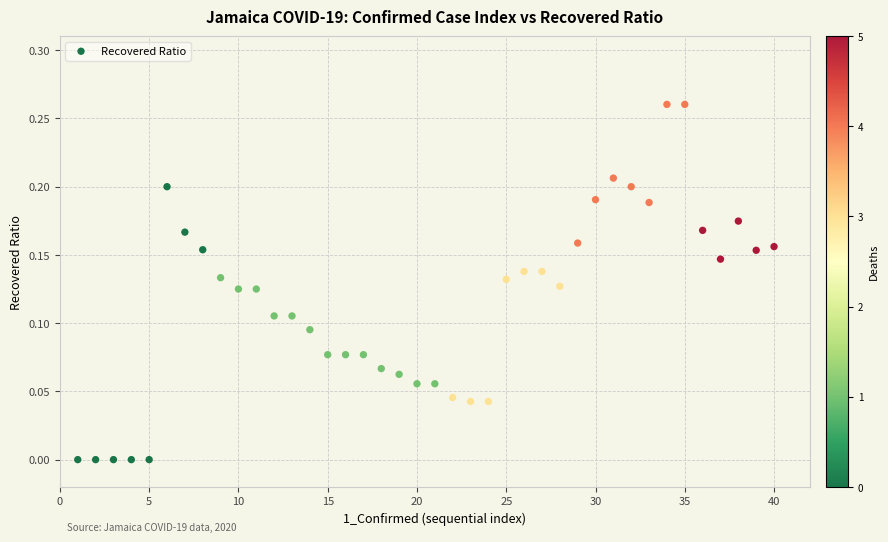

What is the range of X values (max minus min)?

39.0